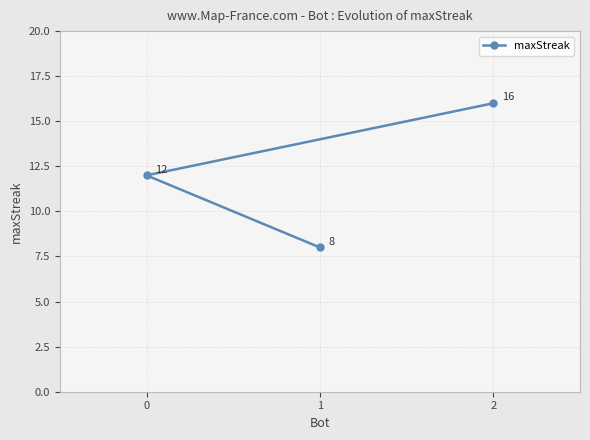

What is the value of the 3rd point from the left?

16